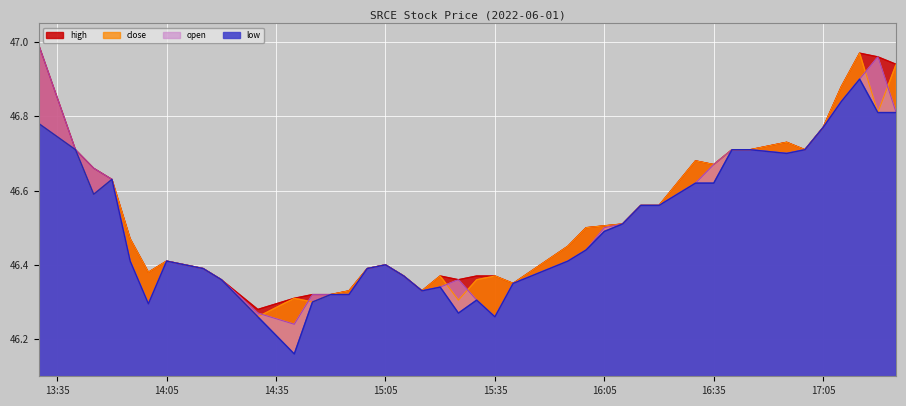

True or false: open and low intersect in this chart.

False